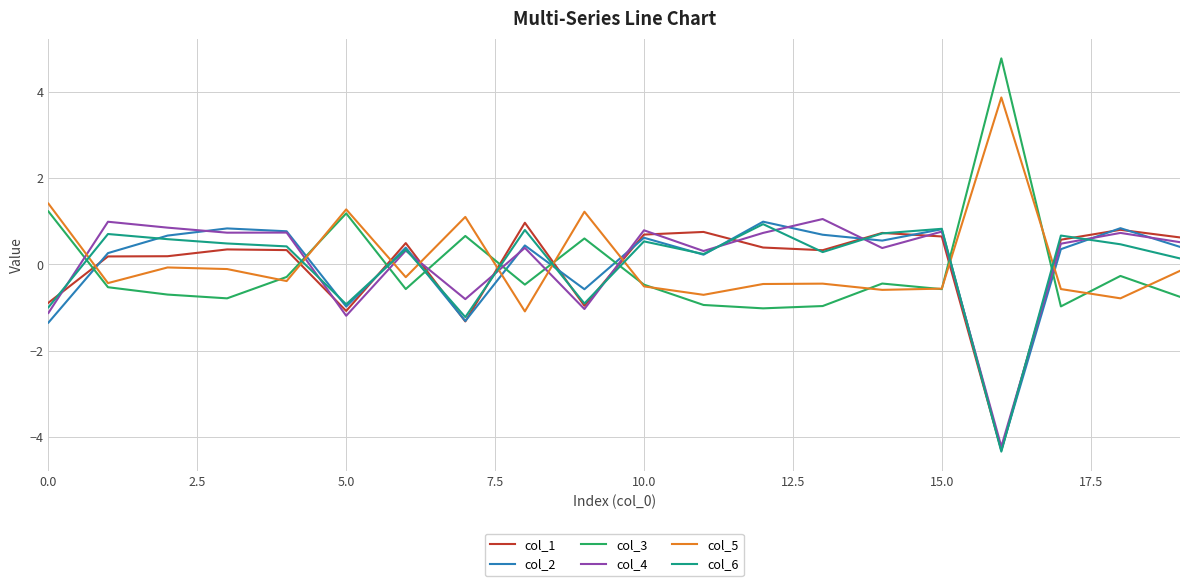

Which series has the widest spread of values?

col_3